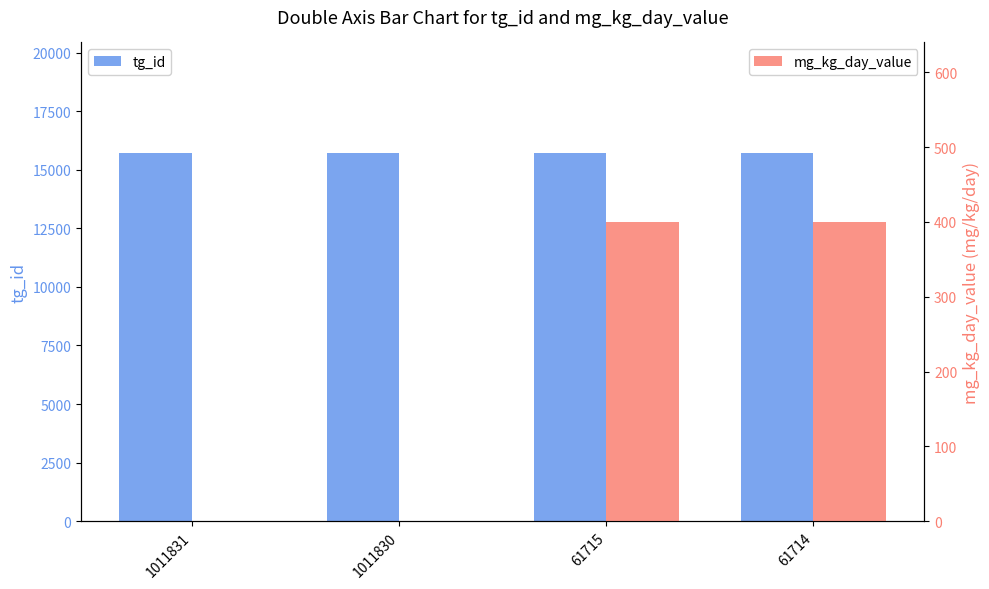

What is the difference between the highest and lowest values at 61714?

15321